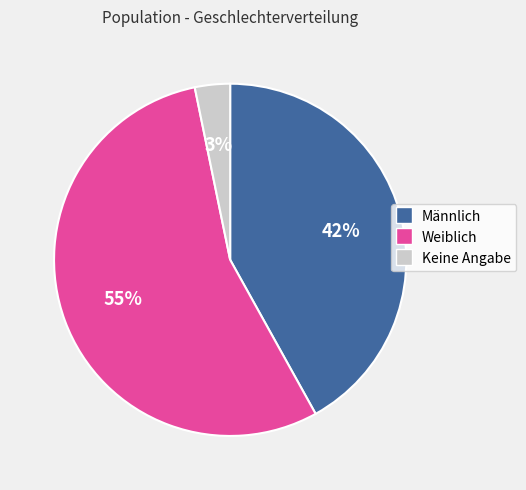

Rank the categories by value from lowest to highest.

Keine Angabe, Männlich, Weiblich